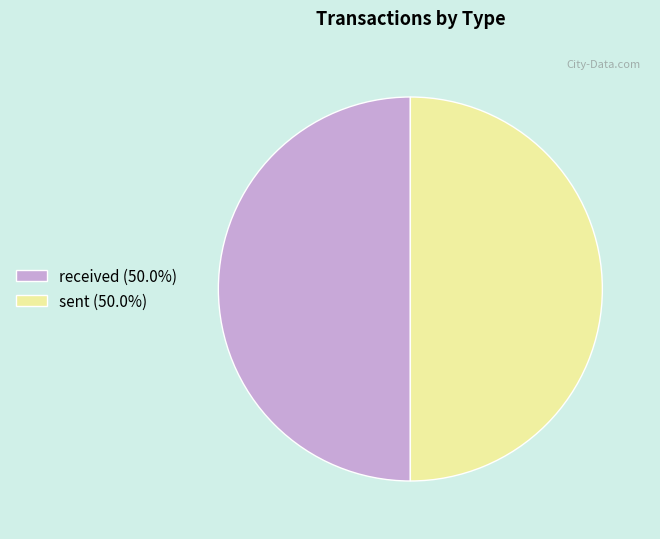

What is the ratio of the value at received (50.0%) to the value at sent (50.0%)?

1.0